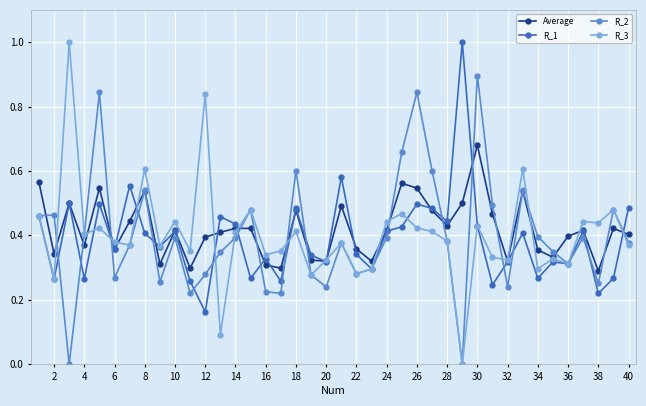

Which series has the widest spread of values?

R_3